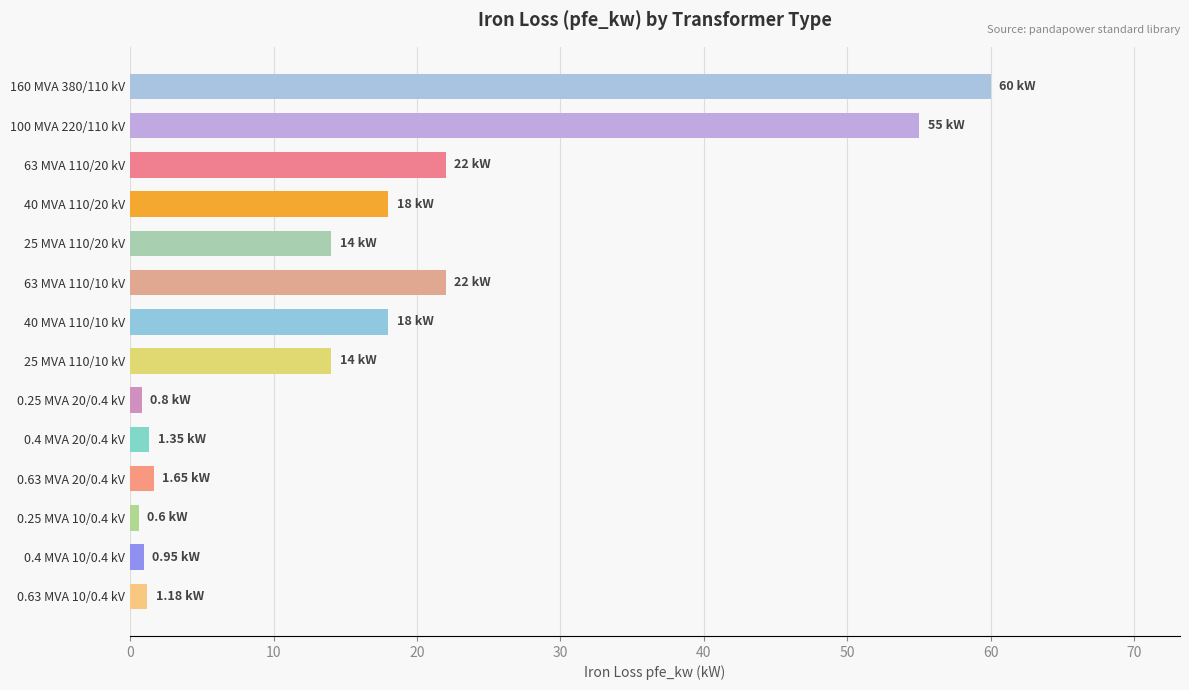

What is the difference between the values at 63 MVA 110/10 kV and 40 MVA 110/10 kV?

4.0